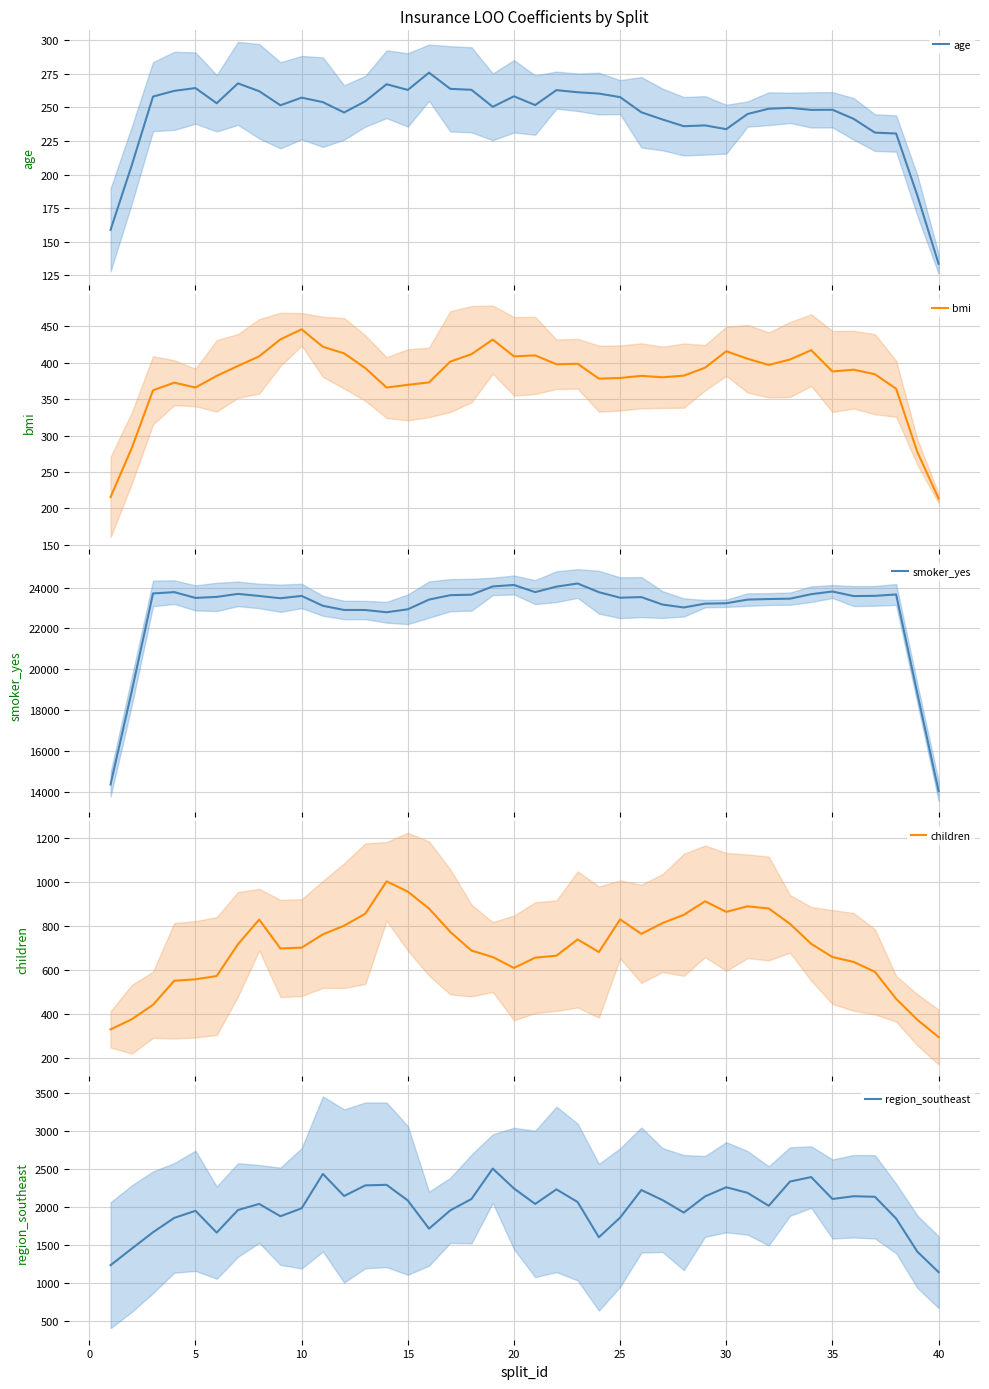

What is the highest value of the smoker_yes series?

24198.9